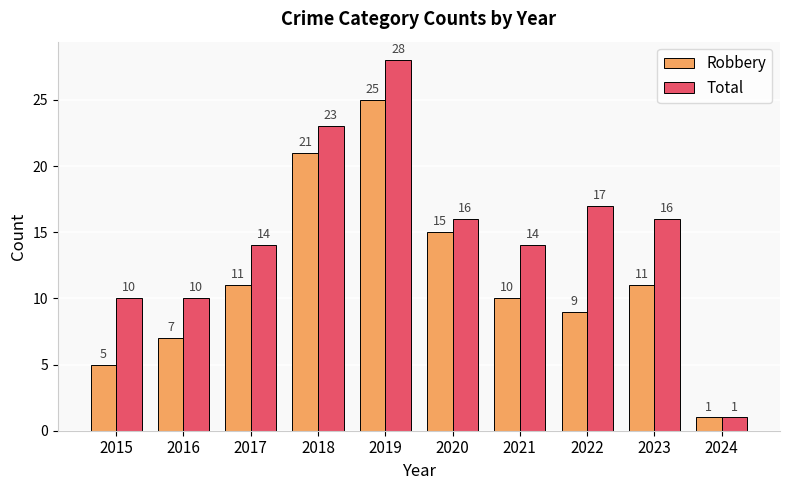

Are the bars grouped side by side (vs. stacked)?

Yes